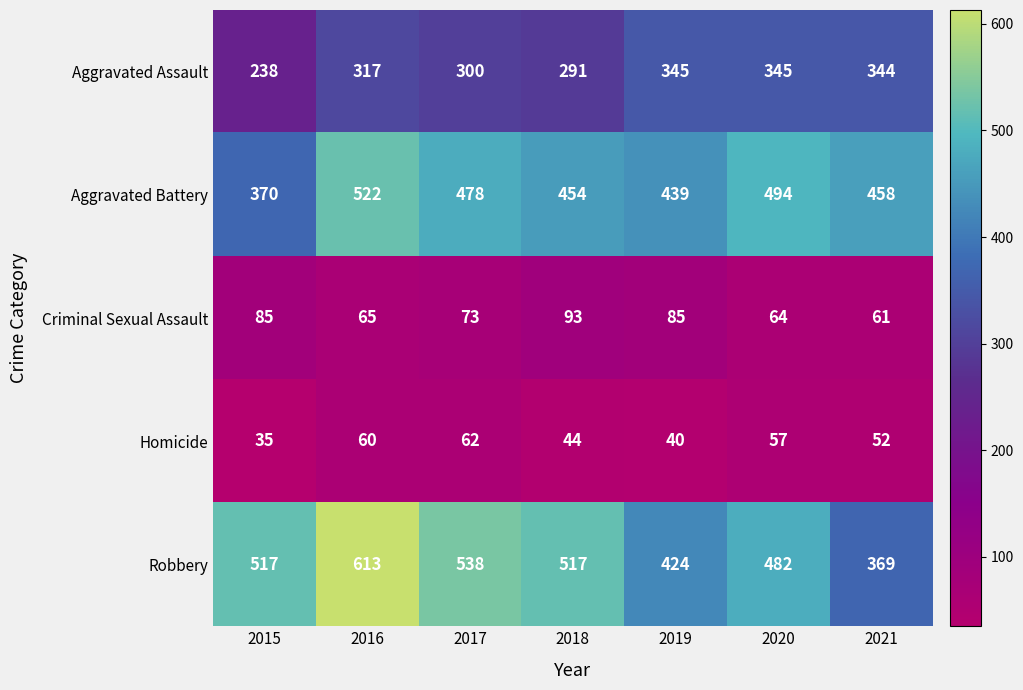

What is the total value across all series at 2021?

1284